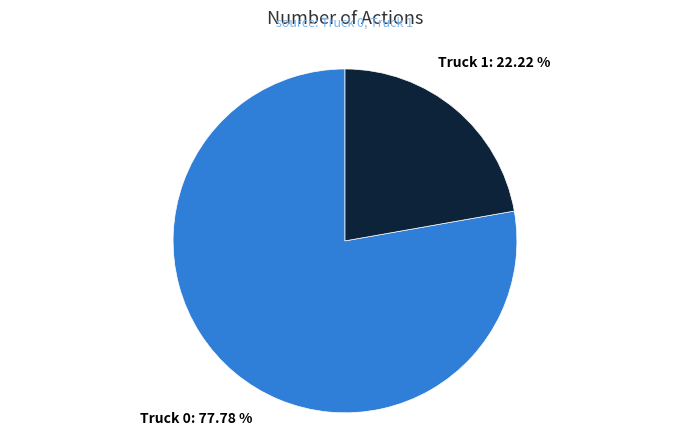

To the nearest percent, what is the combined percentage of Truck 1 and Truck 0?

100%